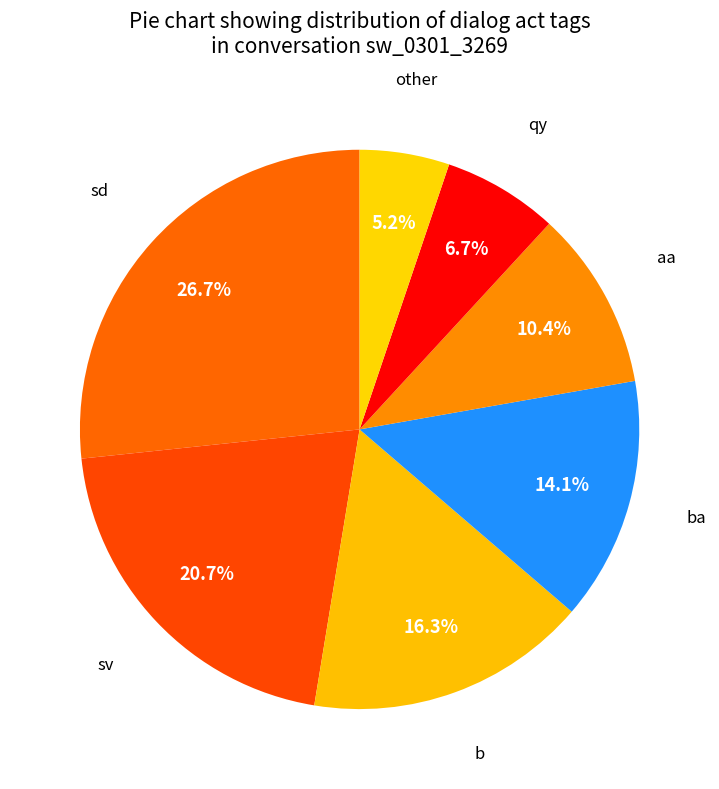

Which slice is the smallest?

other